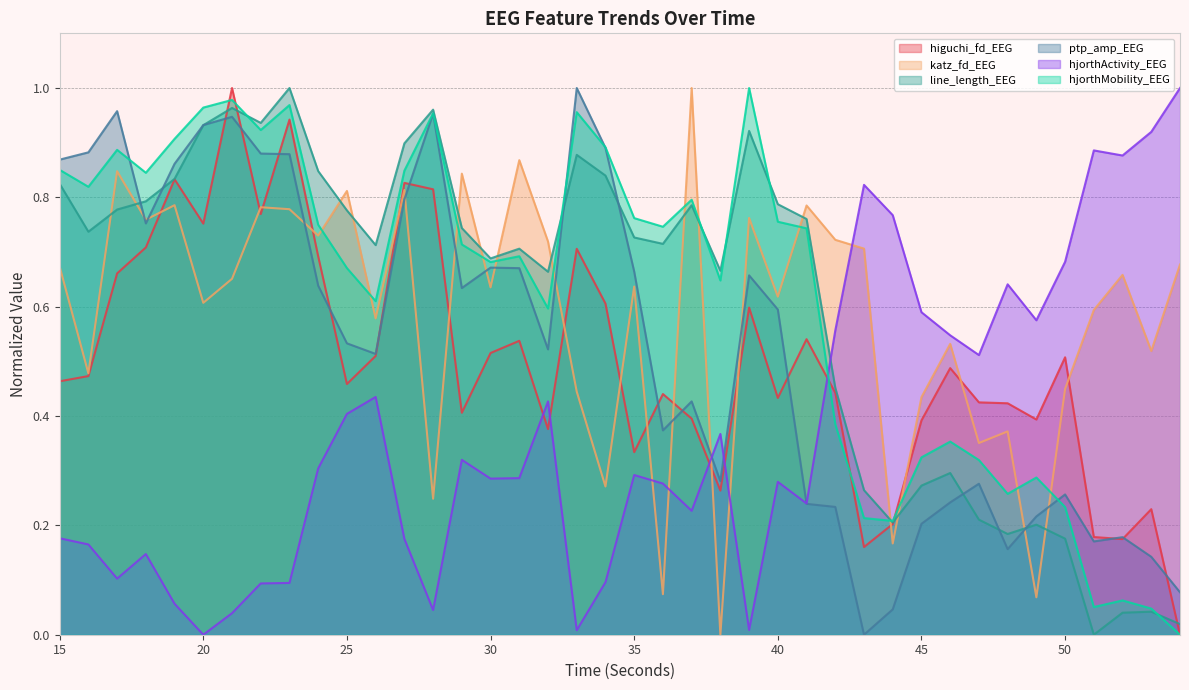

Which series has the widest spread of values?

hjorthActivity_EEG